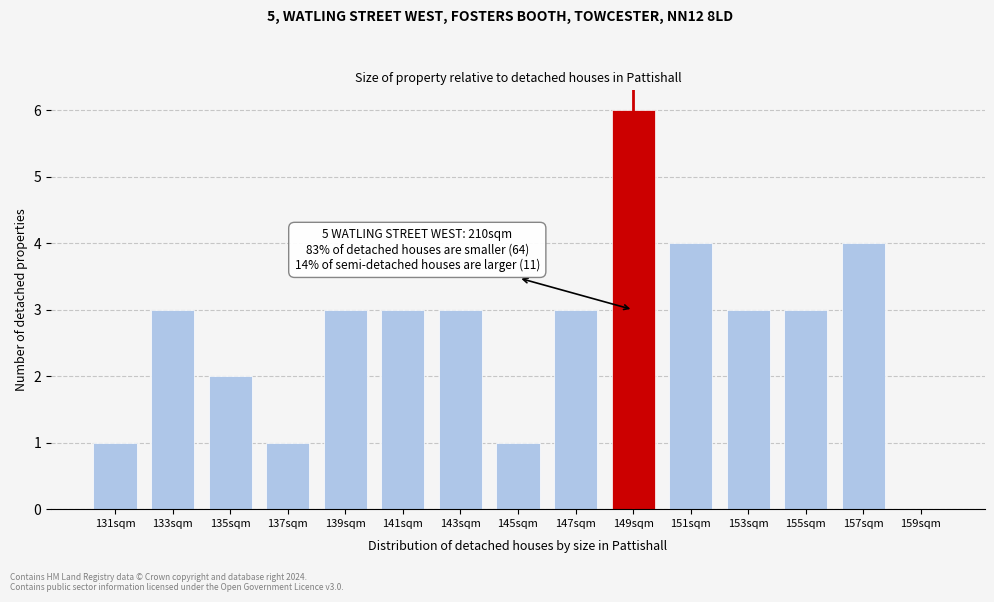

Reading right to left, what are all the values shown in this chart?

159sqm=0	157sqm=4	155sqm=3	153sqm=3	151sqm=4	149sqm=6	147sqm=3	145sqm=1	143sqm=3	141sqm=3	139sqm=3	137sqm=1	135sqm=2	133sqm=3	131sqm=1